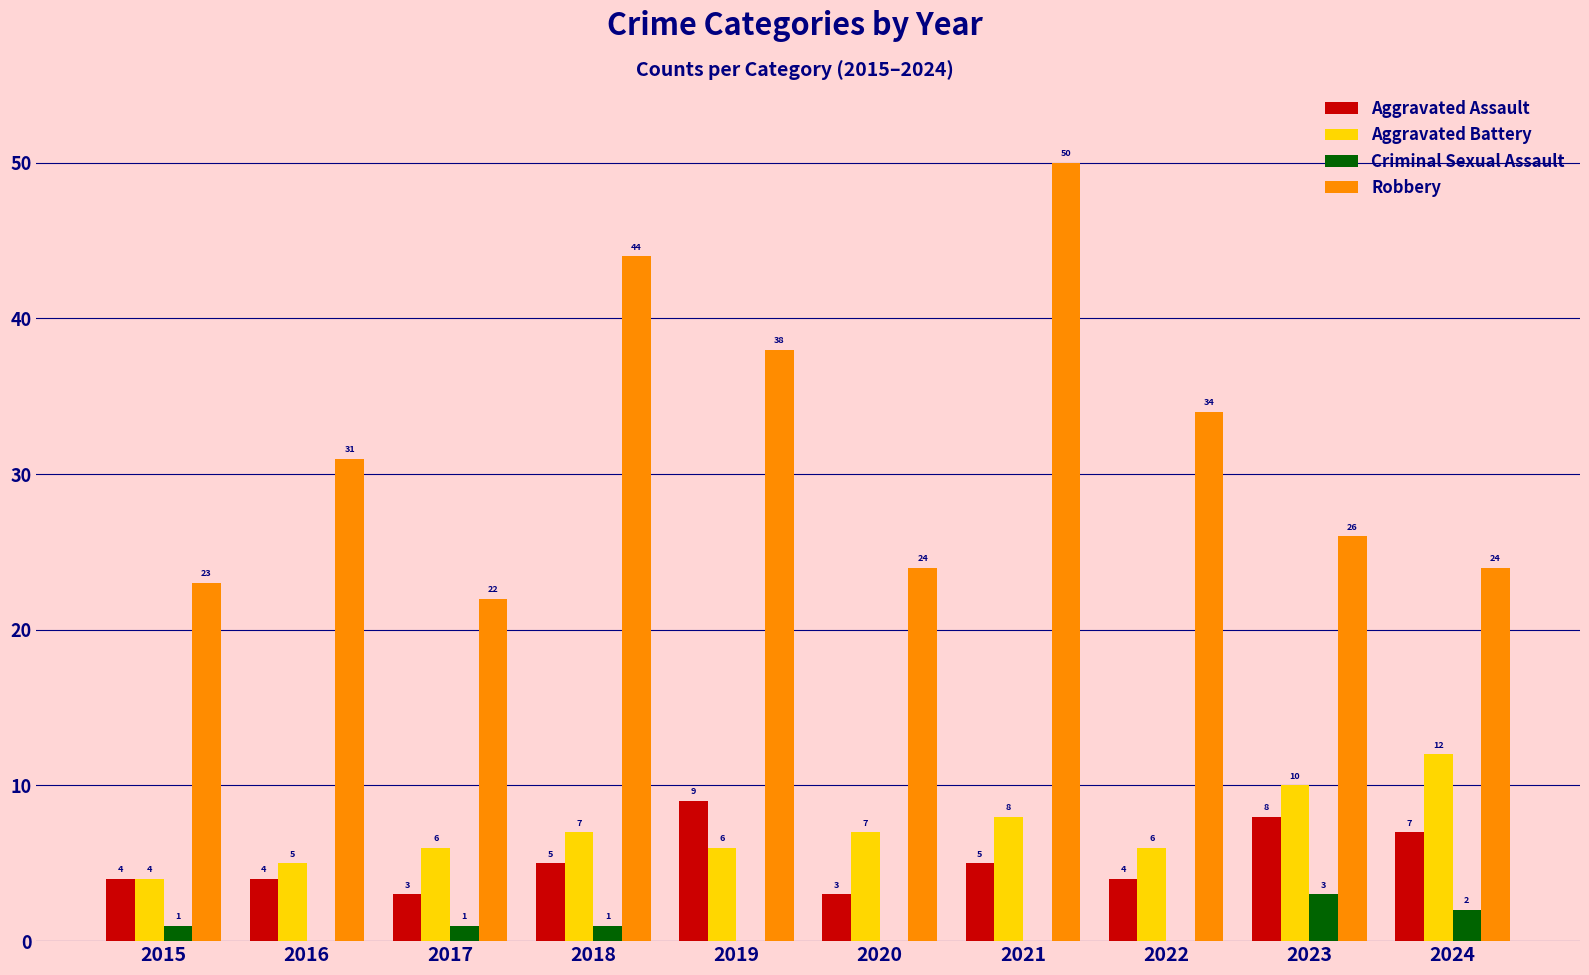

Reading right to left, transcribe all the data shown in this chart.

Aggravated Assault: 2024=7	2023=8	2022=4	2021=5	2020=3	2019=9	2018=5	2017=3	2016=4	2015=4
Aggravated Battery: 2024=12	2023=10	2022=6	2021=8	2020=7	2019=6	2018=7	2017=6	2016=5	2015=4
Criminal Sexual Assault: 2024=2	2023=3	2022=0	2021=0	2020=0	2019=0	2018=1	2017=1	2016=0	2015=1
Robbery: 2024=24	2023=26	2022=34	2021=50	2020=24	2019=38	2018=44	2017=22	2016=31	2015=23